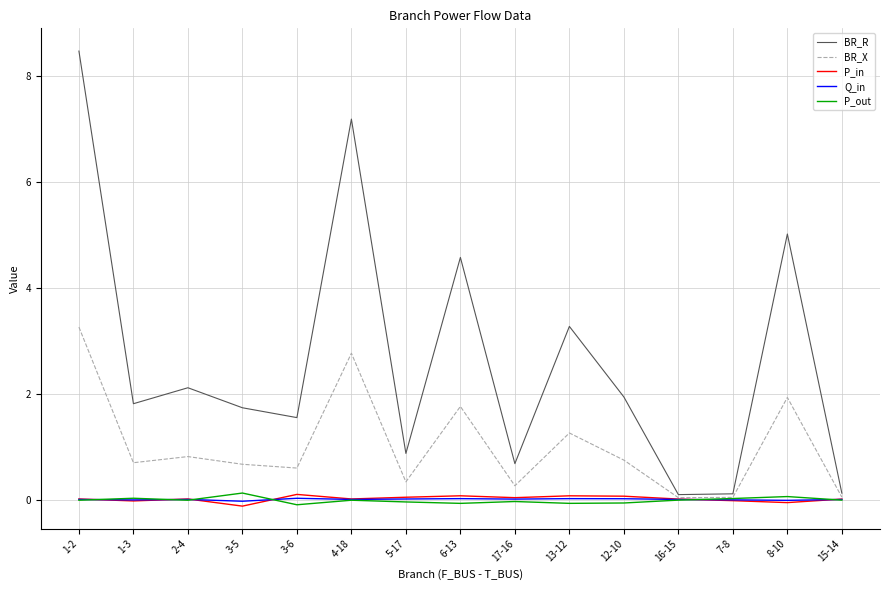

At which category is the sum across all series the highest?

1-2